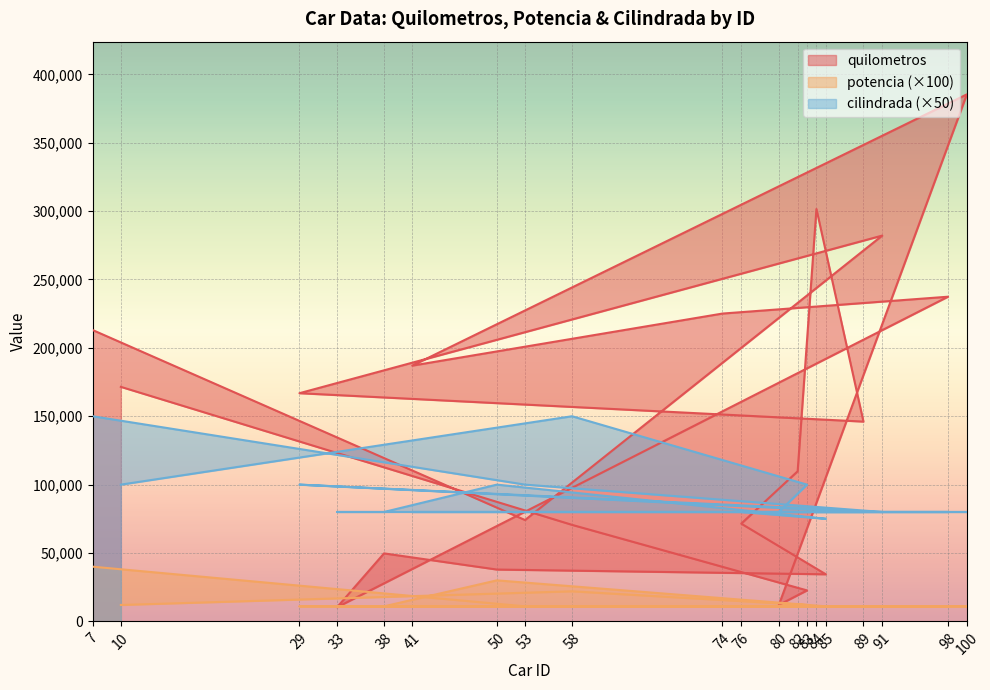

What is the sum of all quilometros values?

2808892